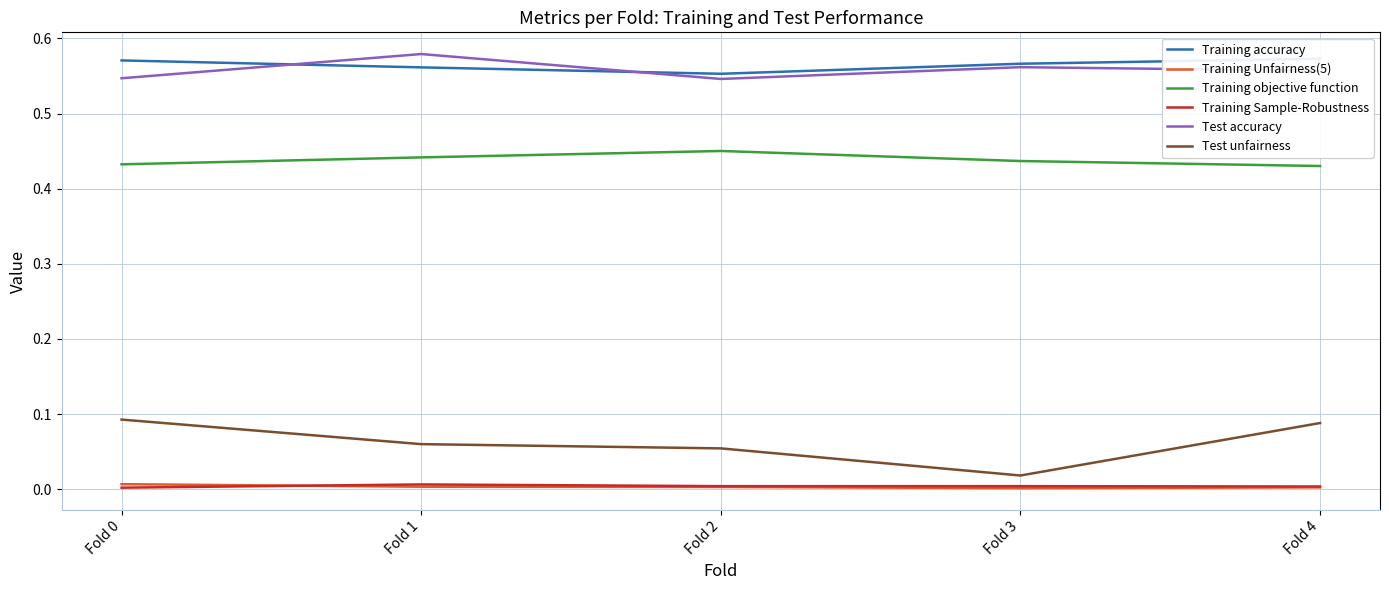

How many interior local valleys does the Test unfairness series have?

1